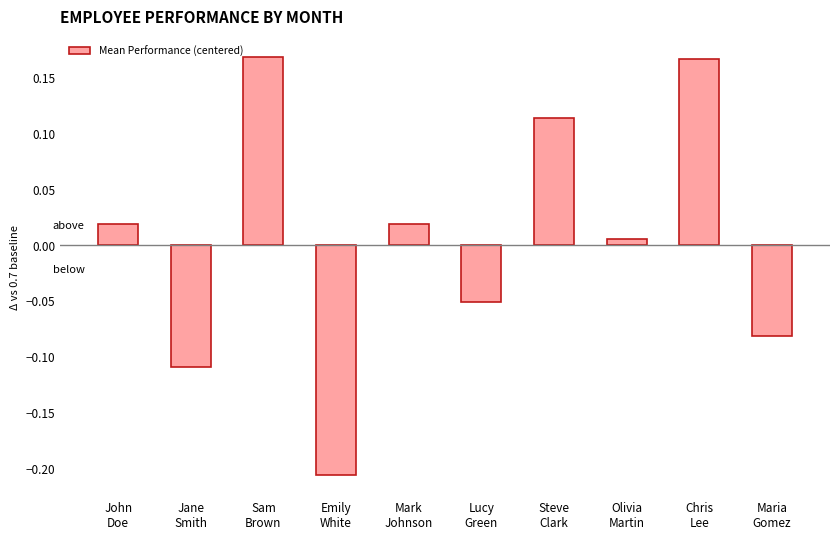

What is the difference between the maximum and second lowest values?

0.3